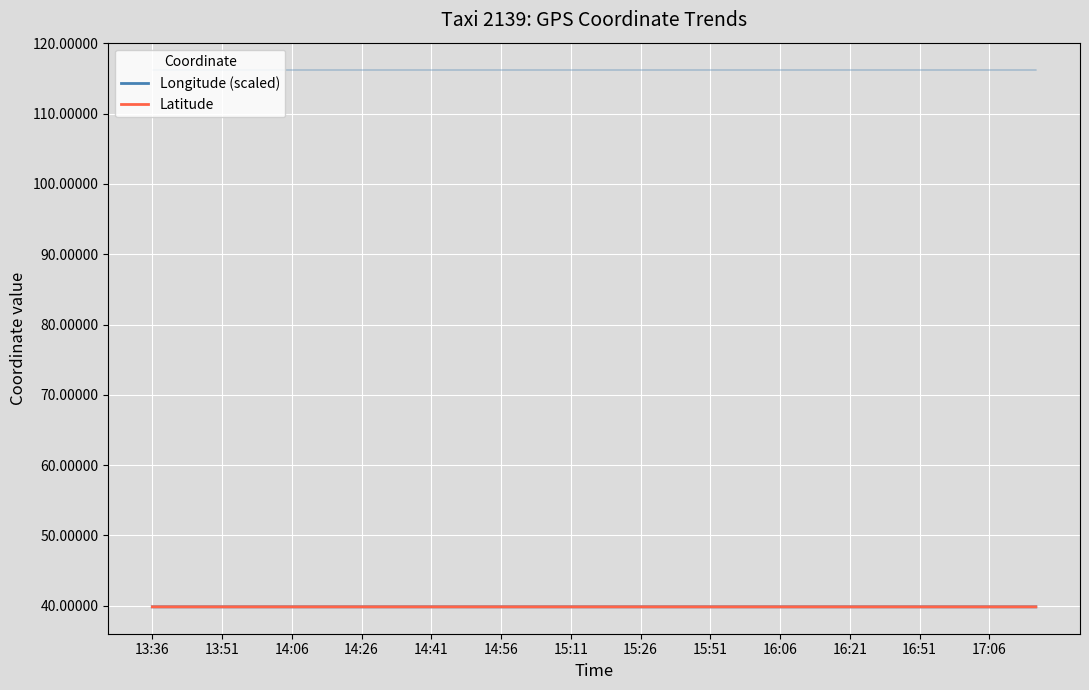

The value of Latitude at 14:26 is 39.8. True or false?

True